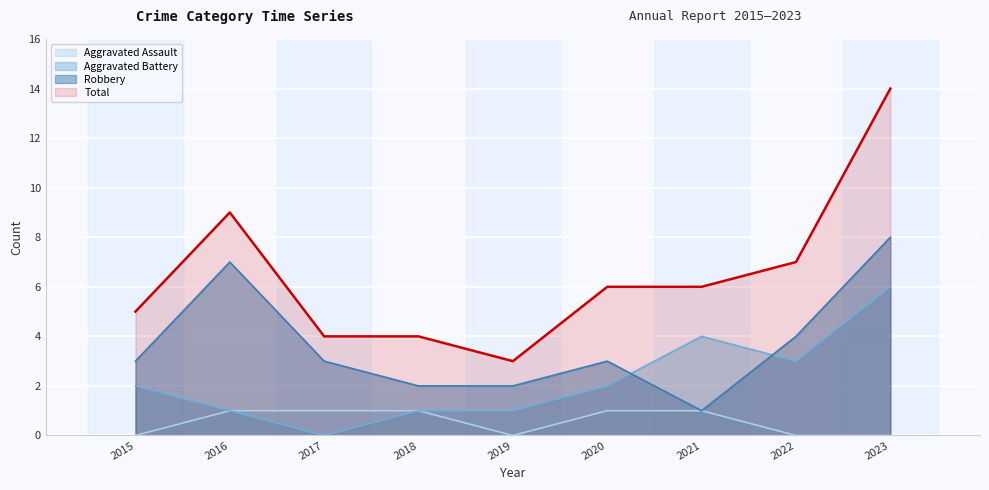

What is the difference between the maximum and second lowest values in the Aggravated Assault series?

1